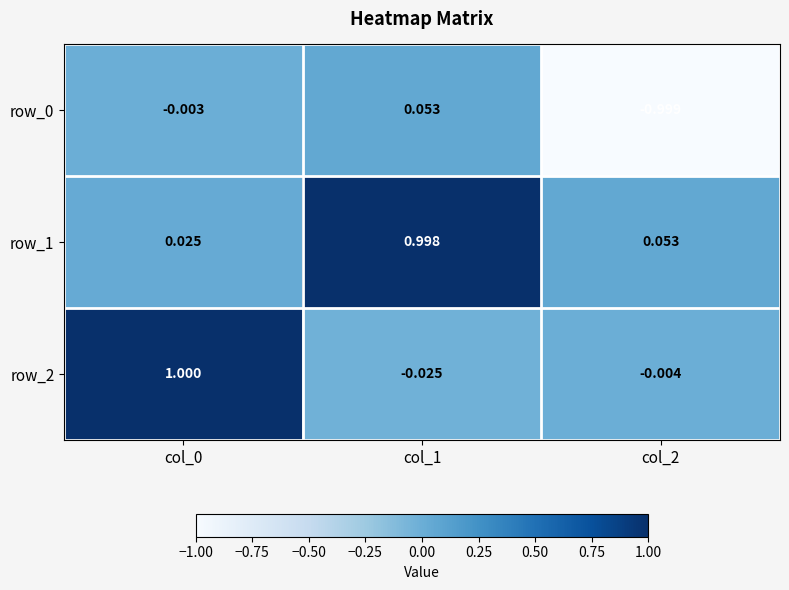

Is the value of row_1 at col_2 greater than the value of row_0 at col_0?

Yes